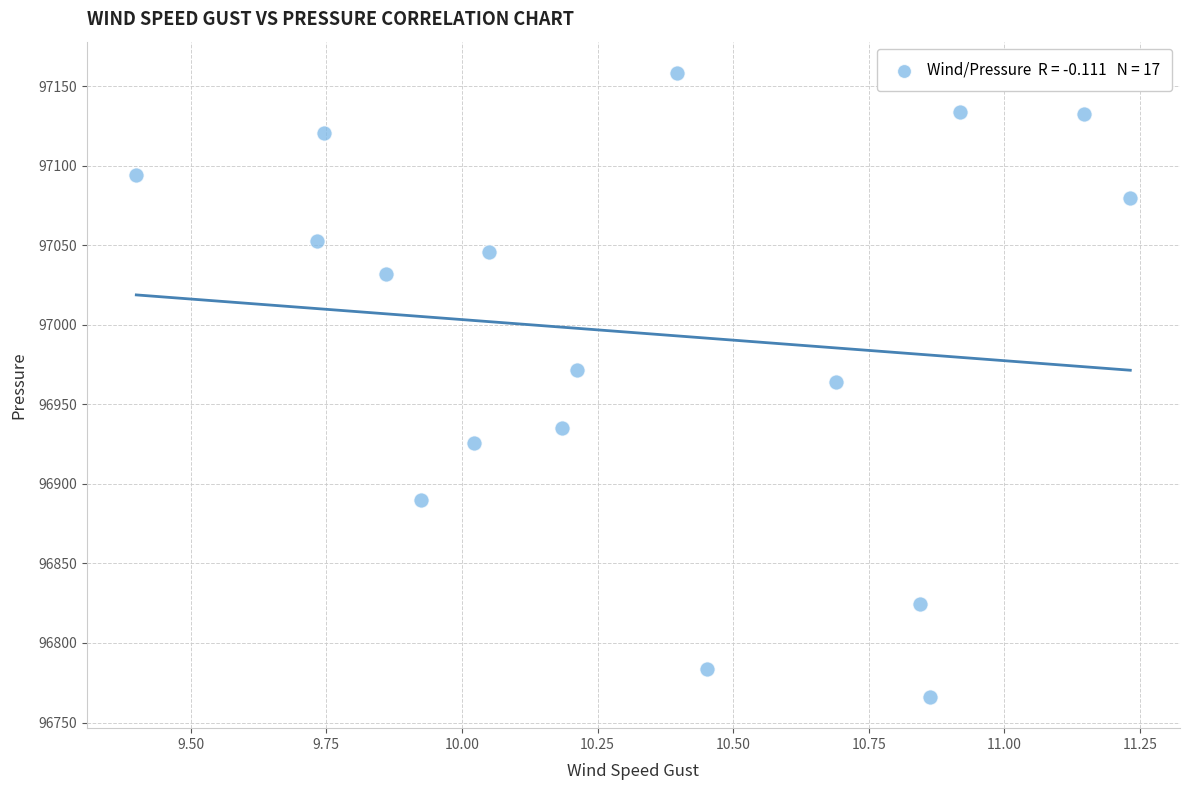

What is the range of Y values (max minus min)?

392.3